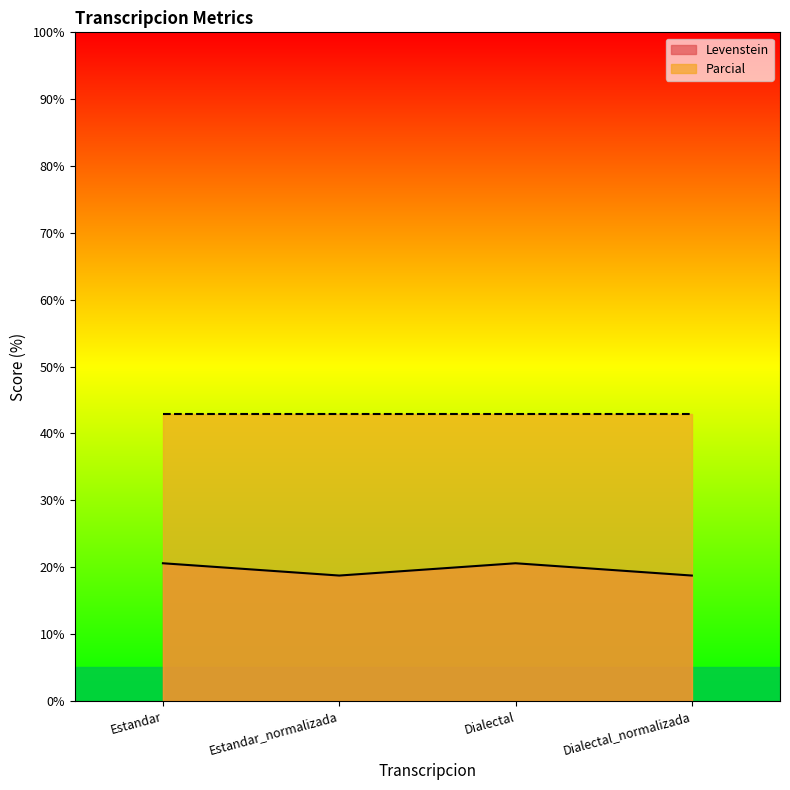

What is the label of the 3rd point from the right?

Estandar_normalizada